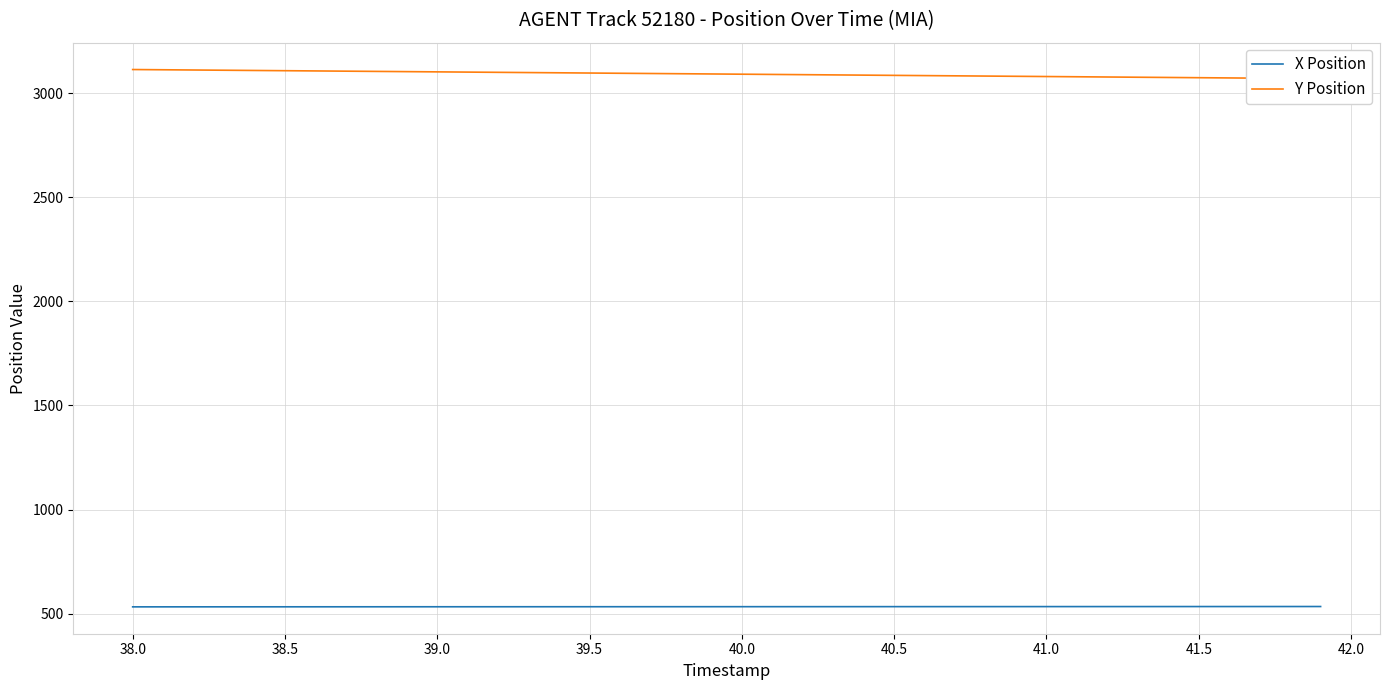

What is the difference between the highest and lowest values at 39.5?

2575.4